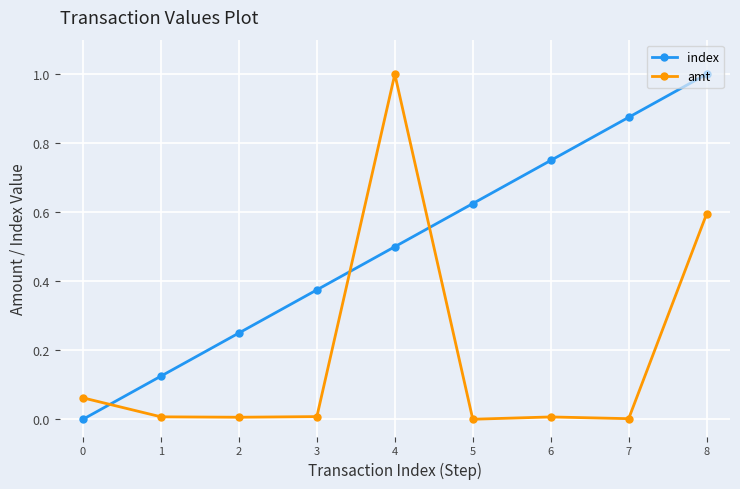

At which category is the sum across all series the highest?

8